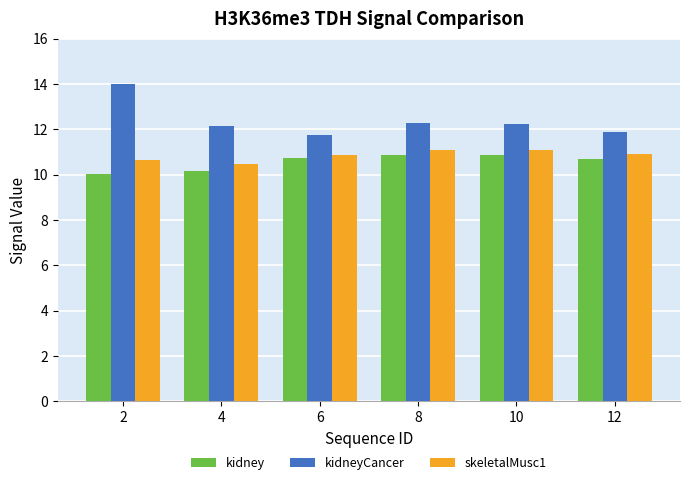

What is the minimum value for kidney?

10.0